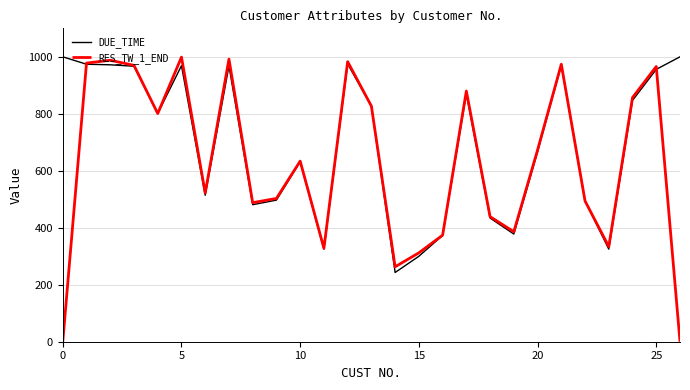

Rank the series by their average value, from lowest to highest.

RES_TW_1_END, DUE_TIME